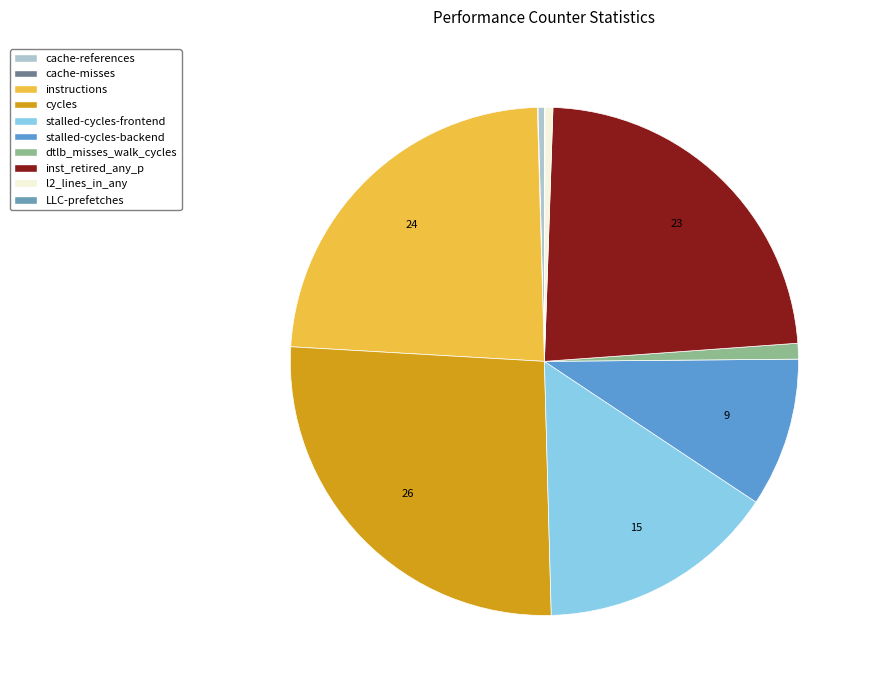

Does stalled-cycles-frontend account for over 50% of the chart?

No